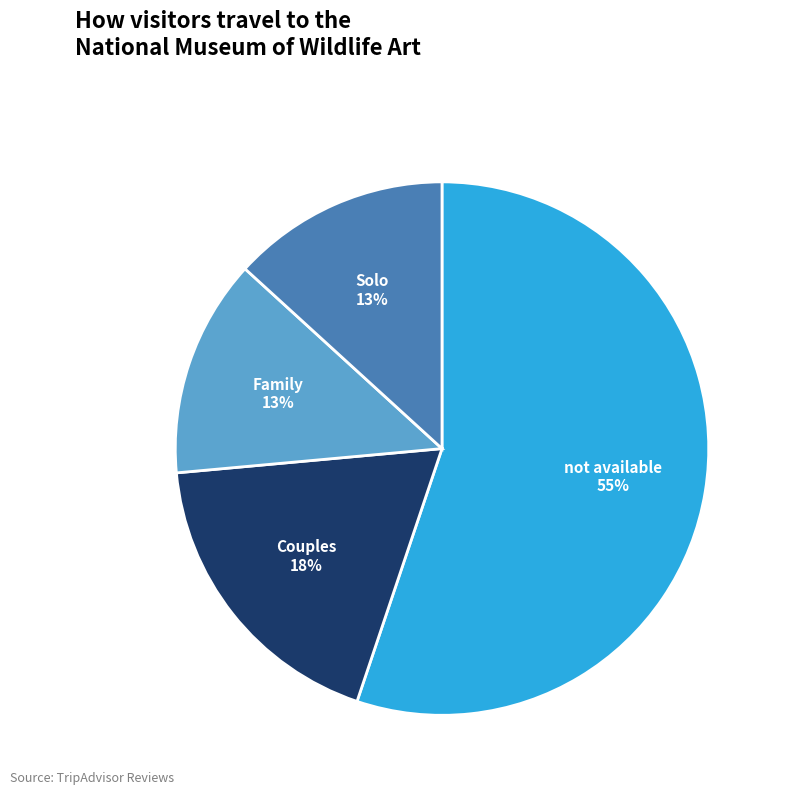

To the nearest percent, what is the combined percentage of Family and Solo?

26%